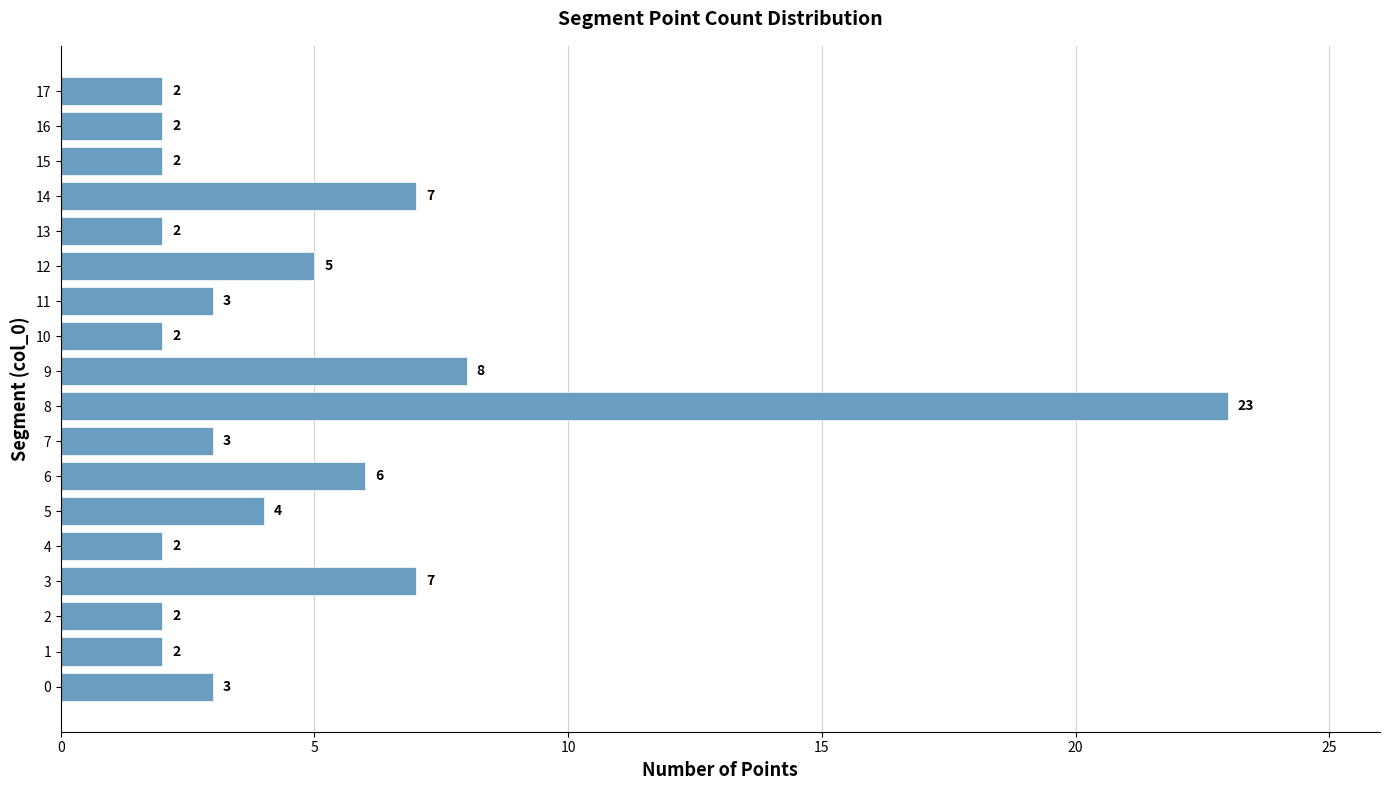

What is the minimum value shown in the chart?

2